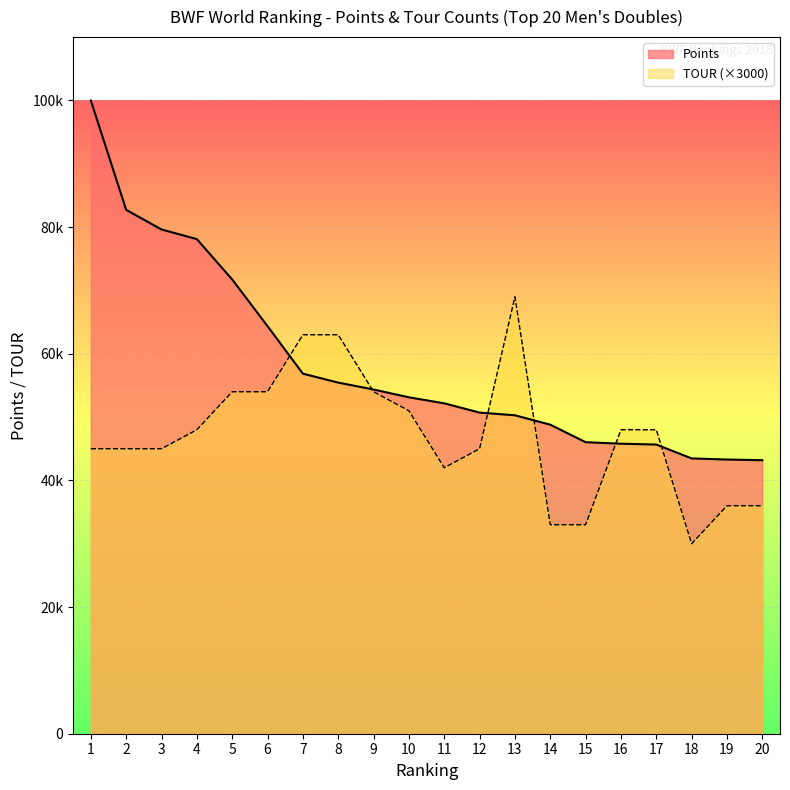

What is the spread (max minus min) of values at 9?

354.0